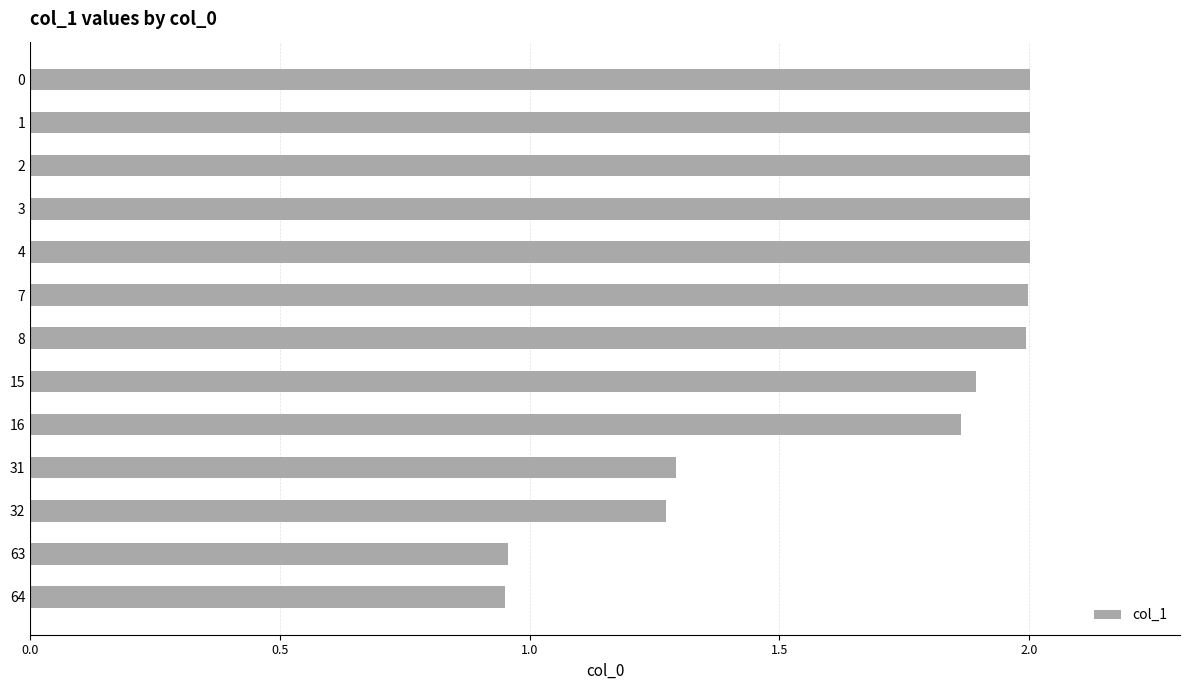

What value does the data have at 7?

2.0